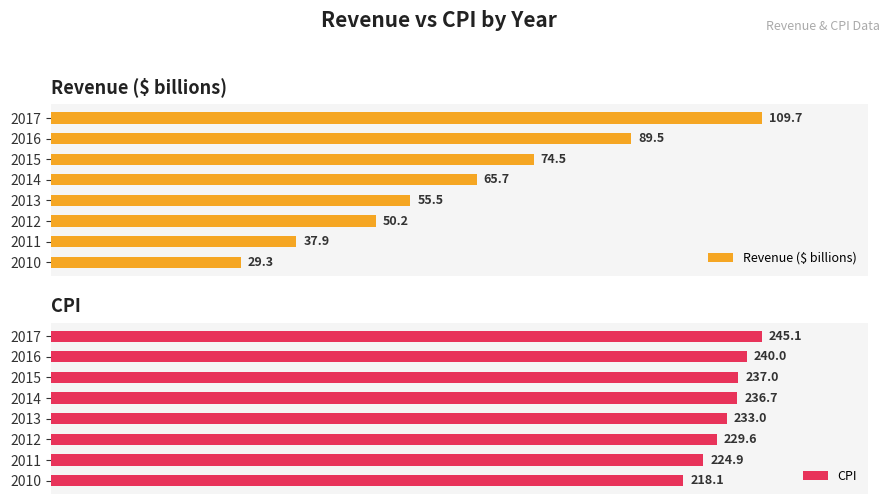

Are the bars grouped side by side (vs. stacked)?

Yes